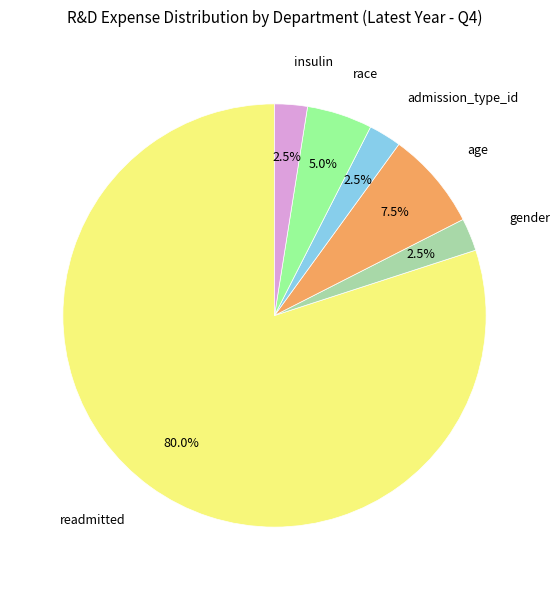

Which slice is the largest?

readmitted